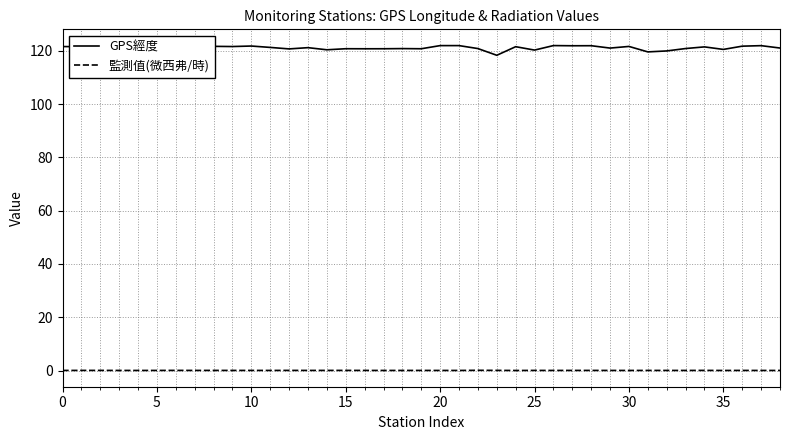

Which series has the widest spread of values?

GPS經度